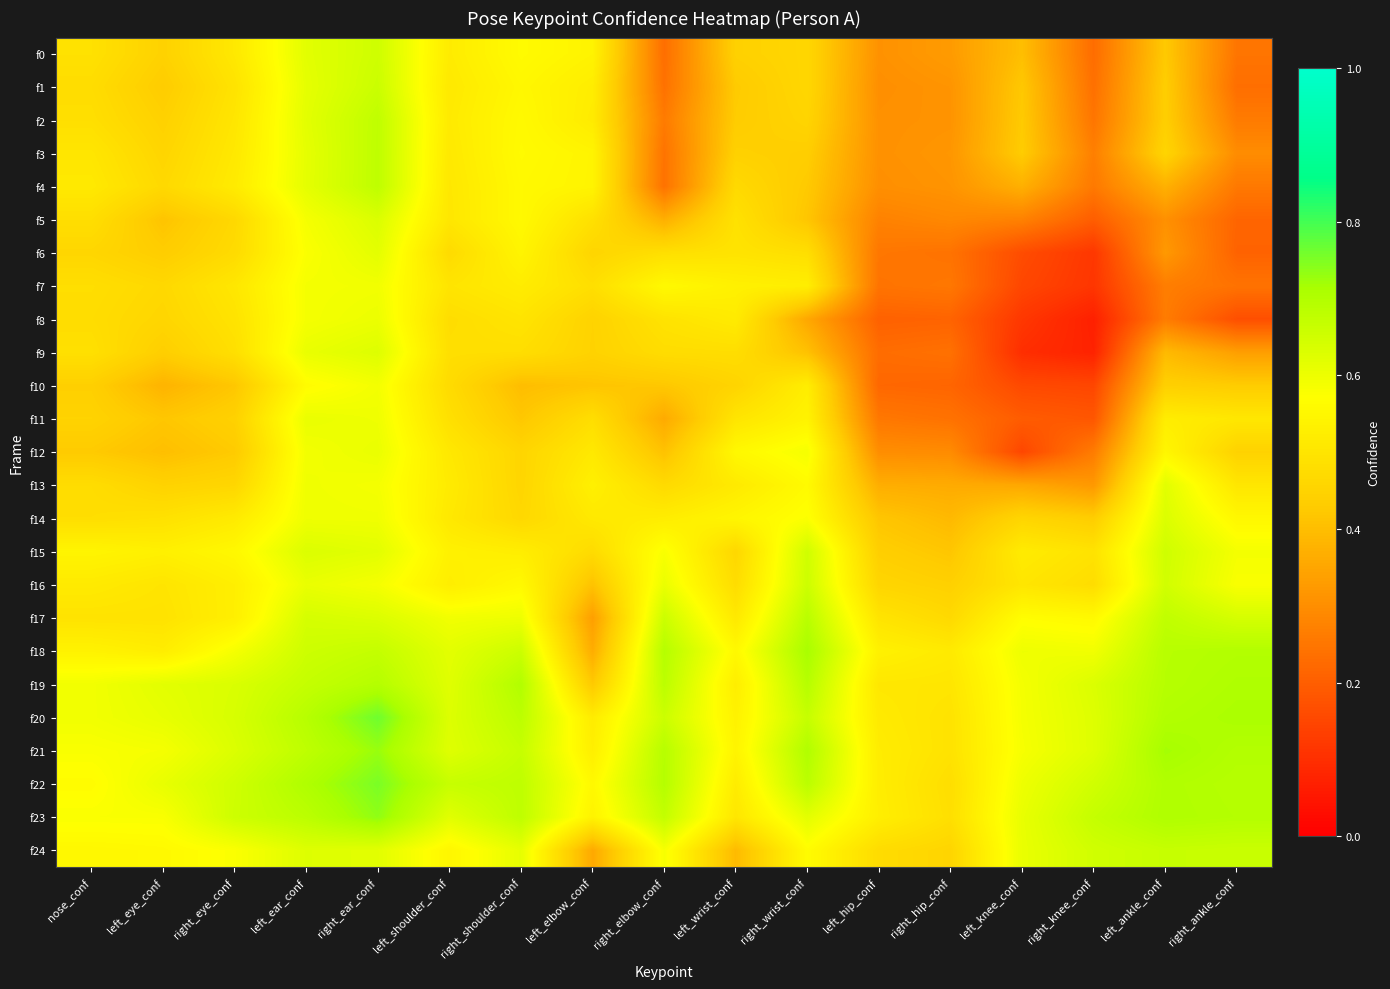

What is the minimum value shown in the chart?

0.1